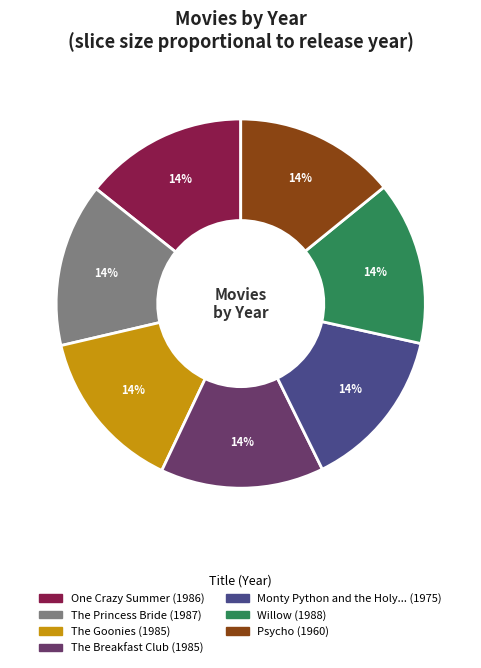

How many segments does this pie chart have?

7